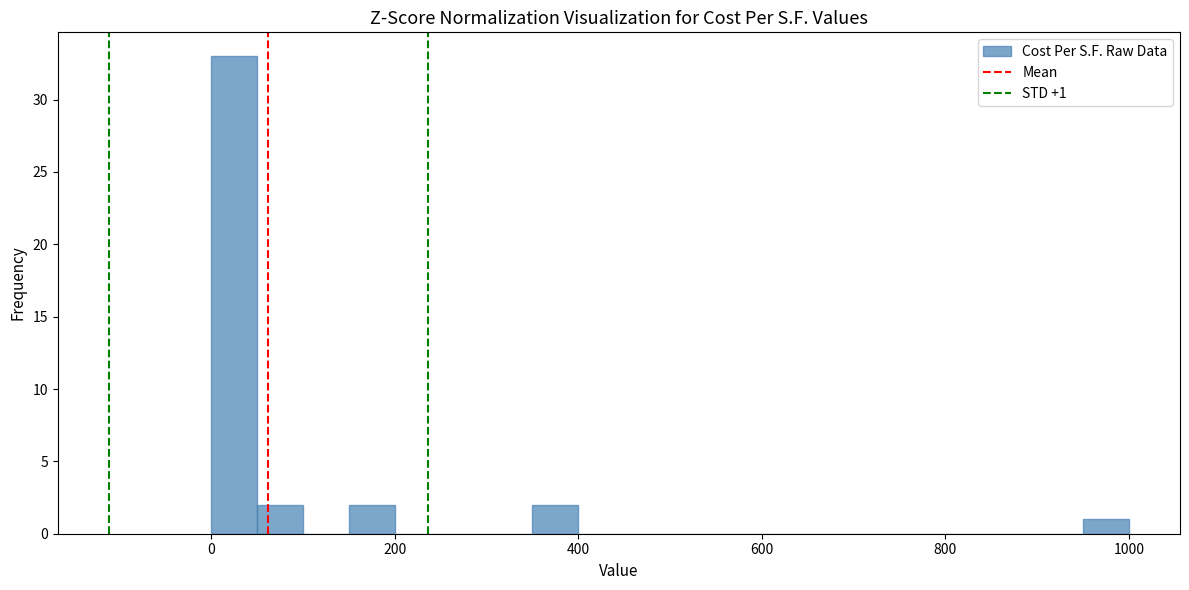

Around what value on the x-axis is the tallest bar? Give the approximate position of its centre, as read against the axis.

20